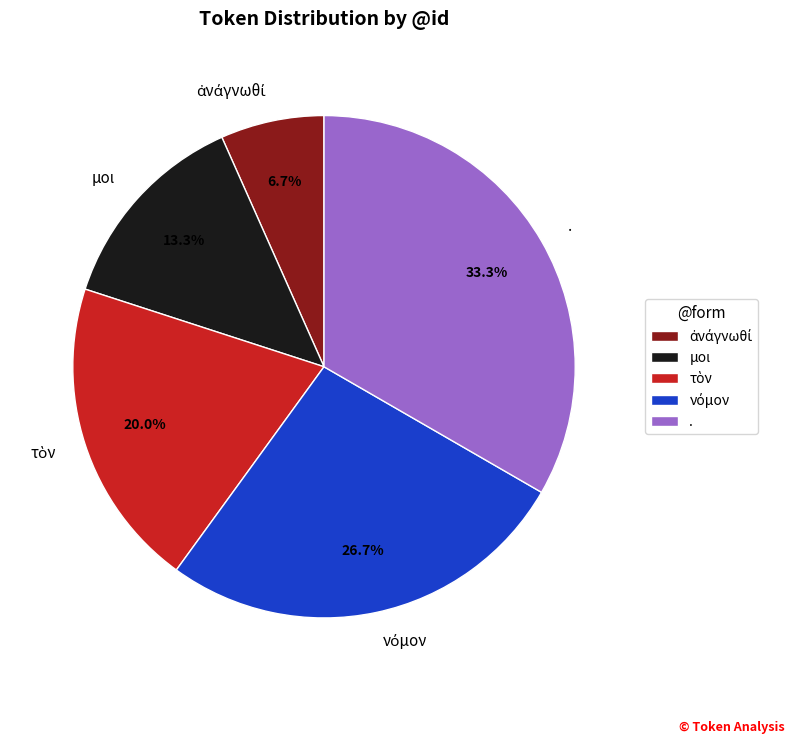

What is the largest slice in the pie chart?

.